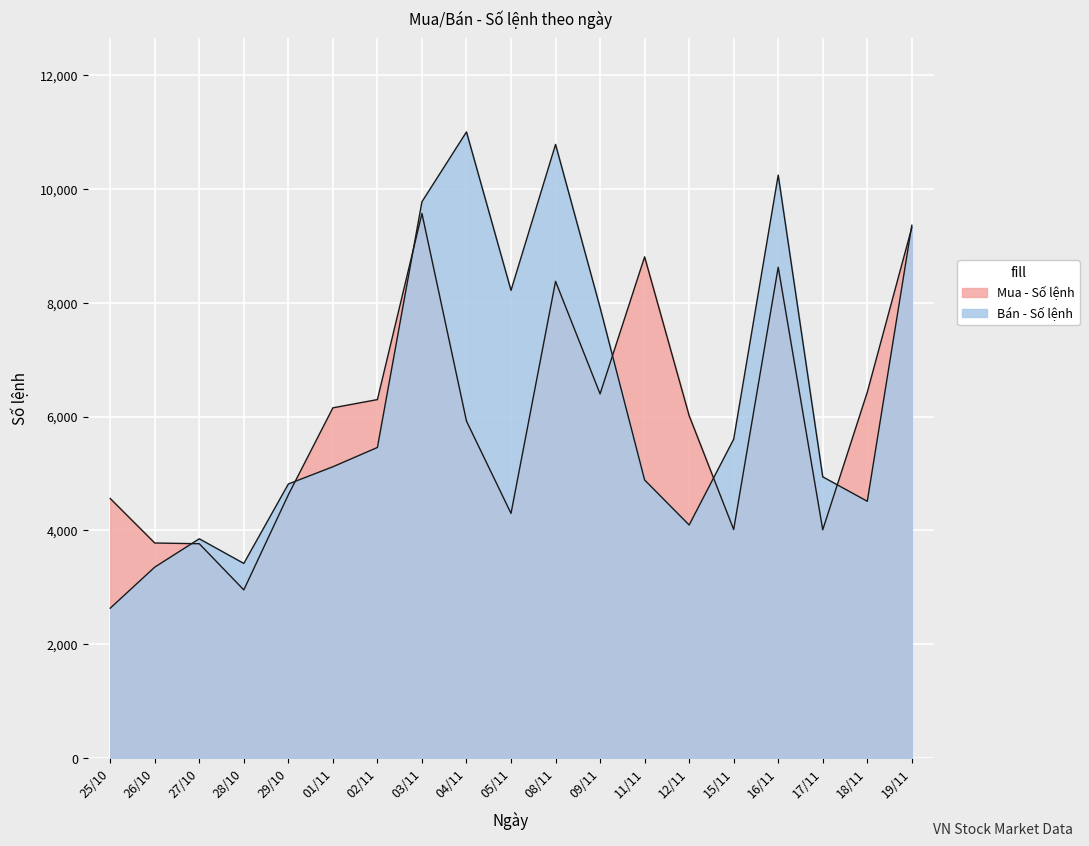

Reading left to right, list all the values displayed in this chart.

Mua - Số lệnh: 25/10=4561	26/10=3779	27/10=3766	28/10=2955	29/10=4626	01/11=6153	02/11=6298	03/11=9567	04/11=5920	05/11=4299	08/11=8375	09/11=6398	11/11=8805	12/11=6016	15/11=4016	16/11=8623	17/11=4011	18/11=6428	19/11=9319
Bán - Số lệnh: 25/10=2634	26/10=3355	27/10=3853	28/10=3420	29/10=4815	01/11=5118	02/11=5457	03/11=9773	04/11=10999	05/11=8216	08/11=10780	09/11=7914	11/11=4886	12/11=4095	15/11=5602	16/11=10241	17/11=4941	18/11=4512	19/11=9359